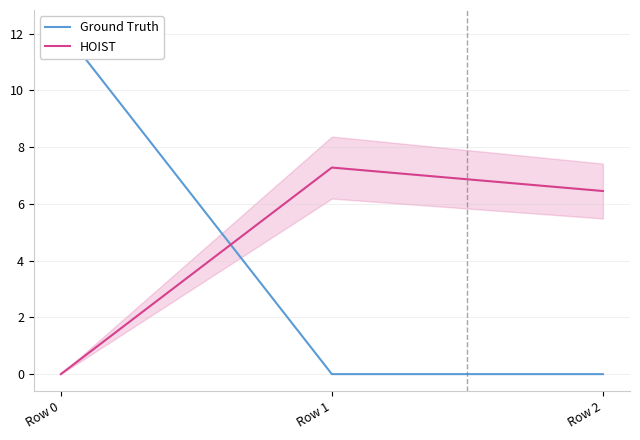

The value of HOIST at Row 2 is 6.5. True or false?

True